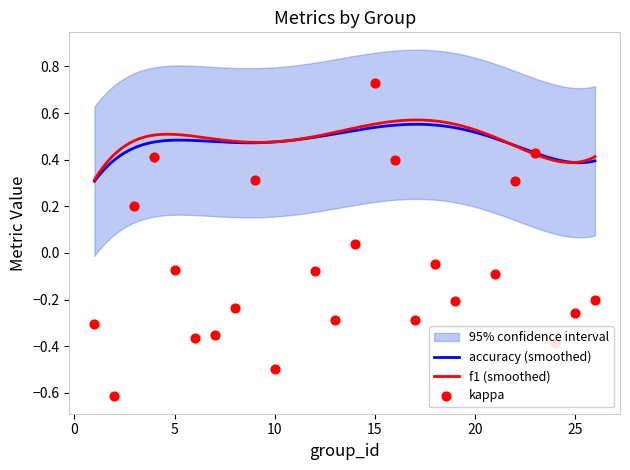

What are all the series names shown in the legend?

kappa, f1, accuracy